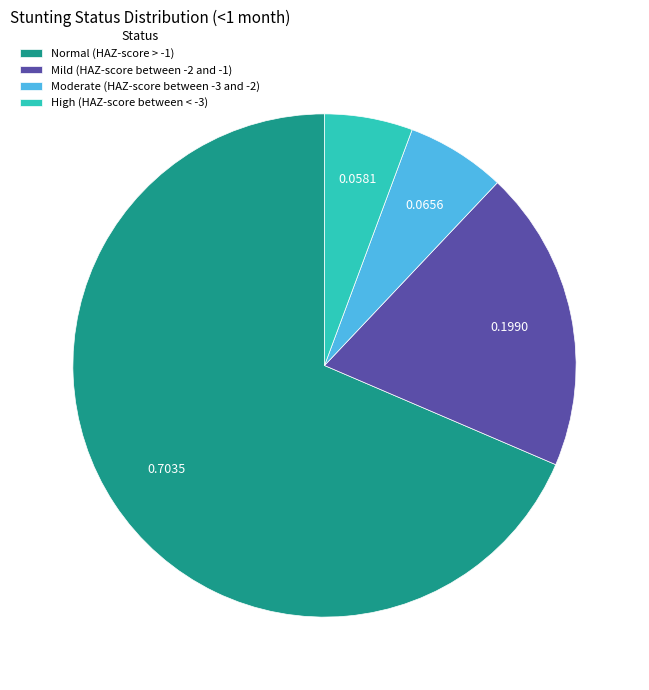

Do Moderate (HAZ-score between -3 and -2) and Mild (HAZ-score between -2 and -1) together represent more than half of the pie?

No